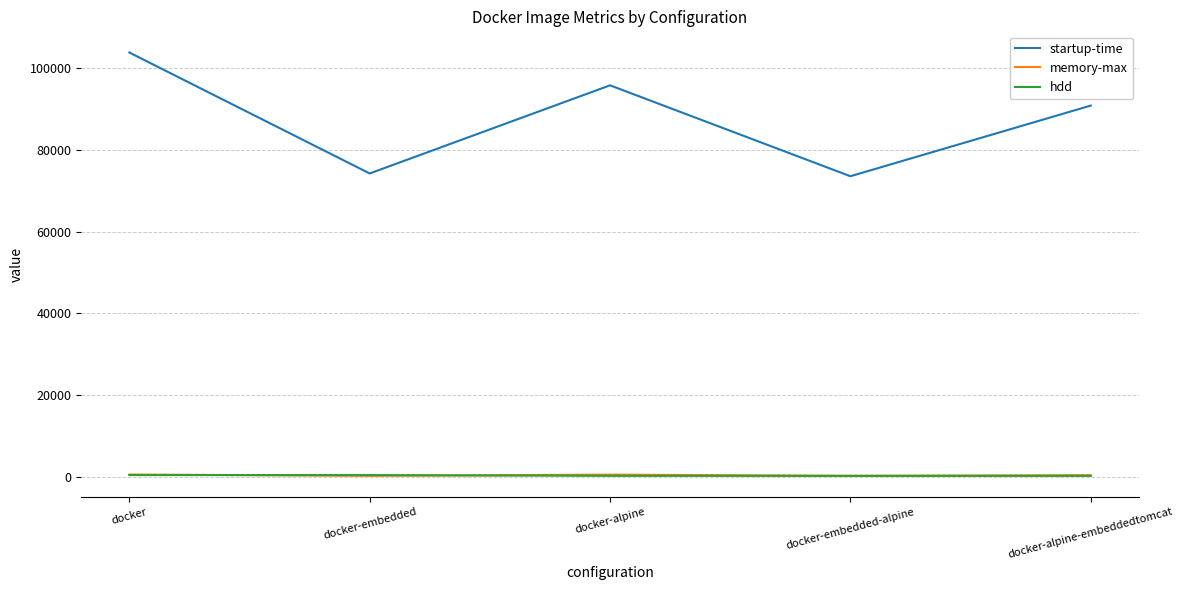

Where is startup-time nearest to the value 88616?

docker-alpine-embeddedtomcat